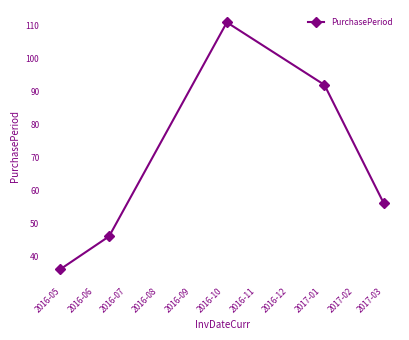

What is the maximum value shown in the chart?

111